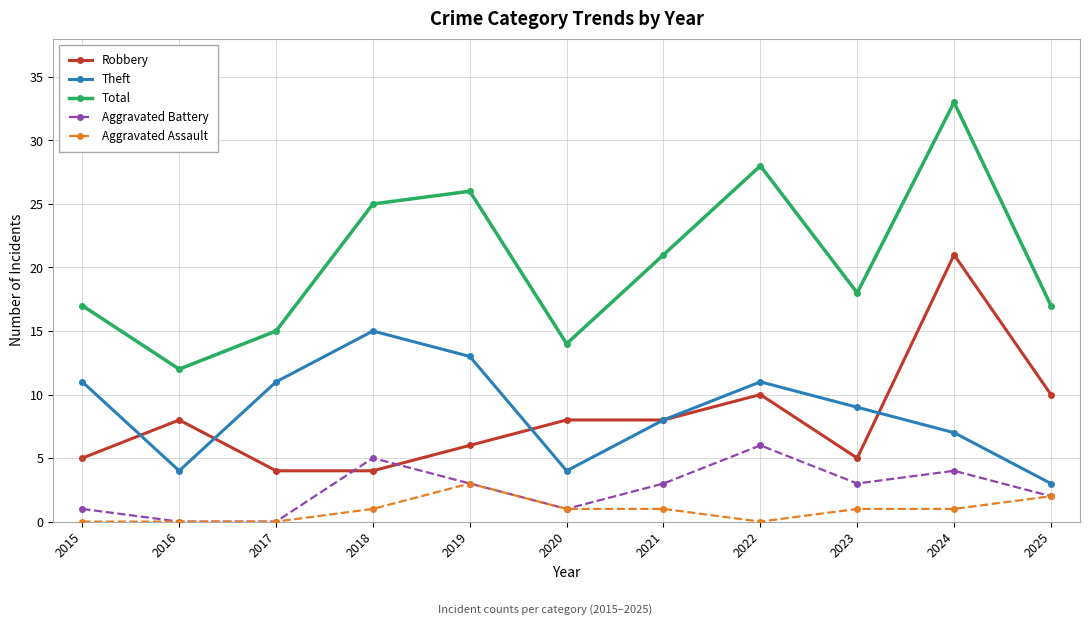

How many data points in Robbery are less than 8?

5